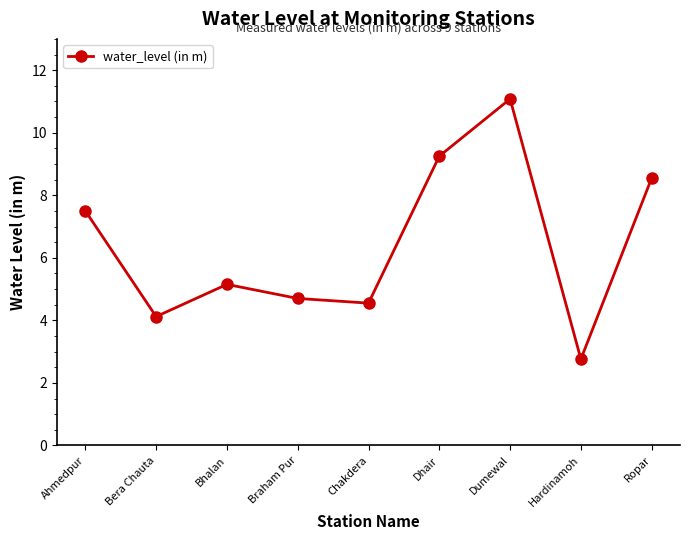

What is the sum of the values at Hardinamoh and Ropar?

11.3